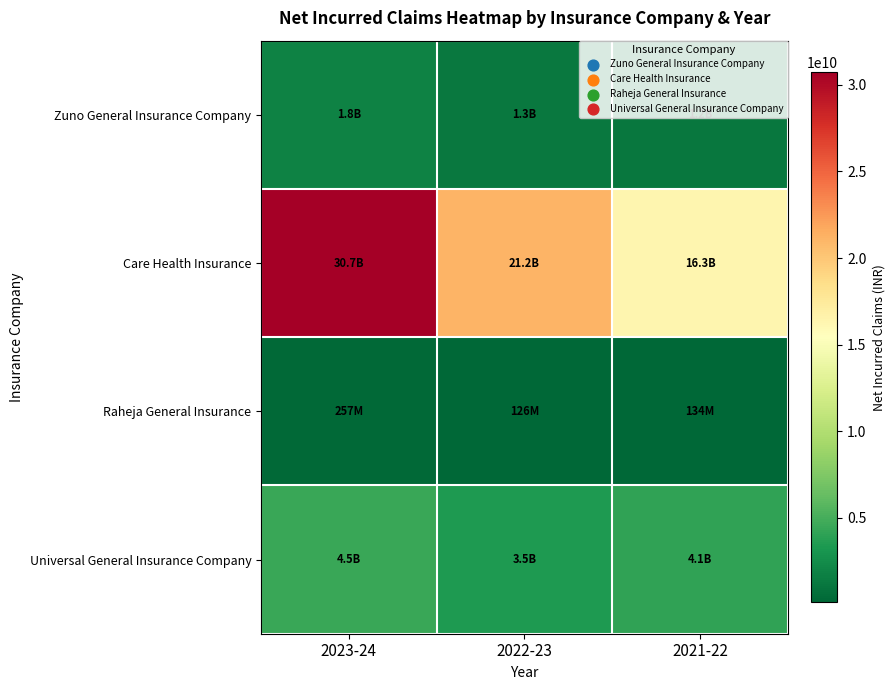

How many data points does each series have?

3